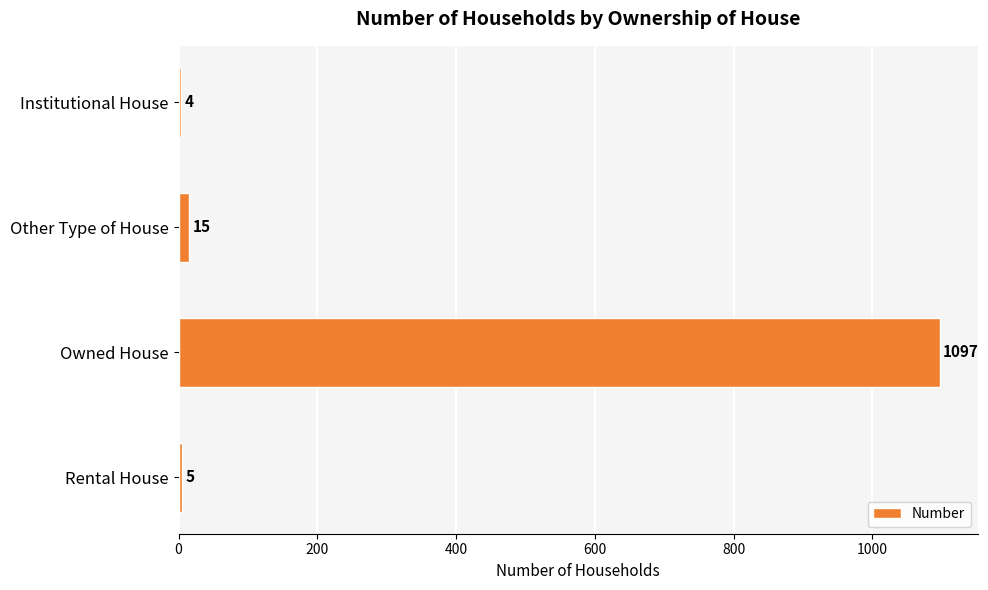

Where is the data nearest to the value 550?

Other Type of House